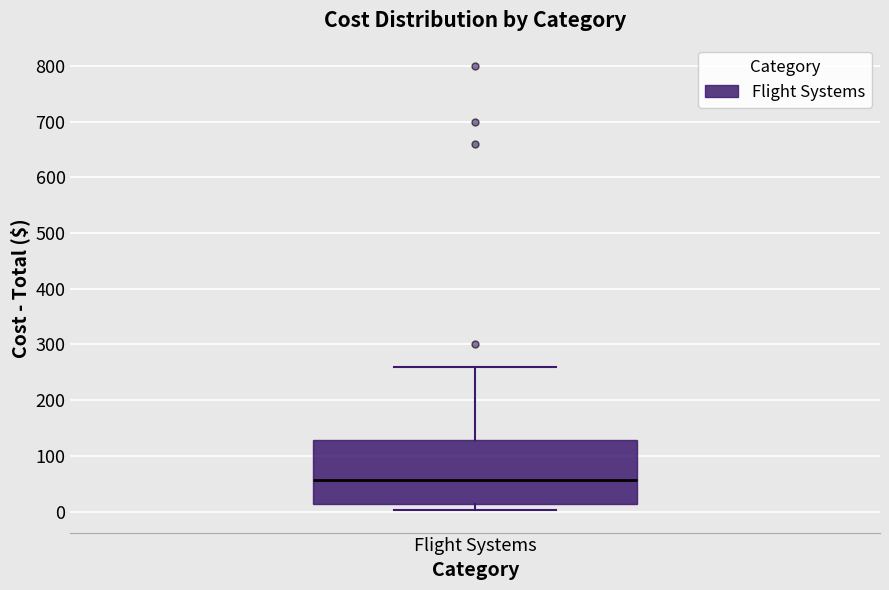

Where is the lower edge of the box for Flight Systems on the y-axis? The values are not printed on the chart, so give them approximately, as read against the axis.

10